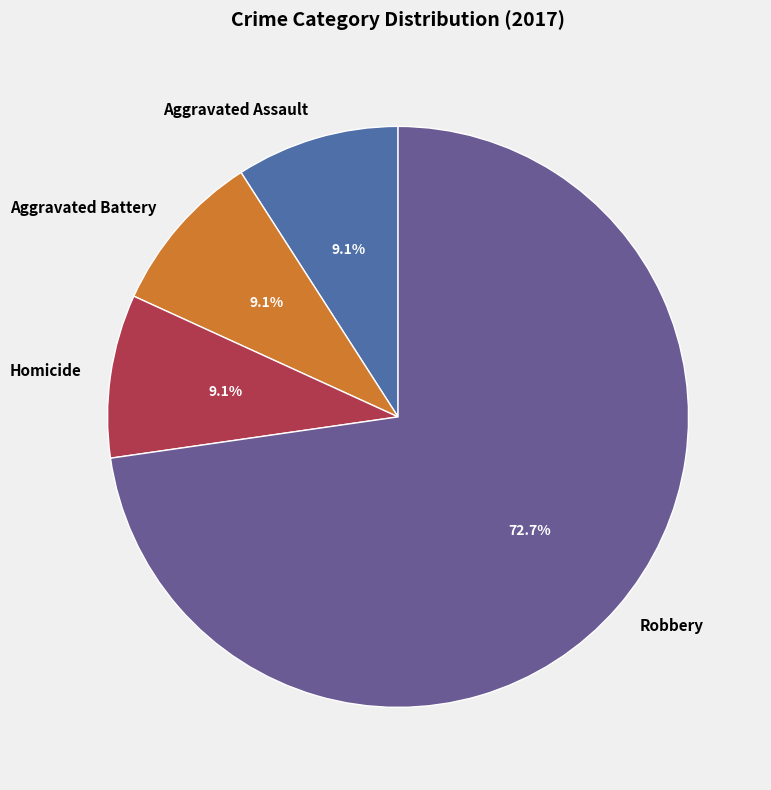

What is the majority slice?

Robbery